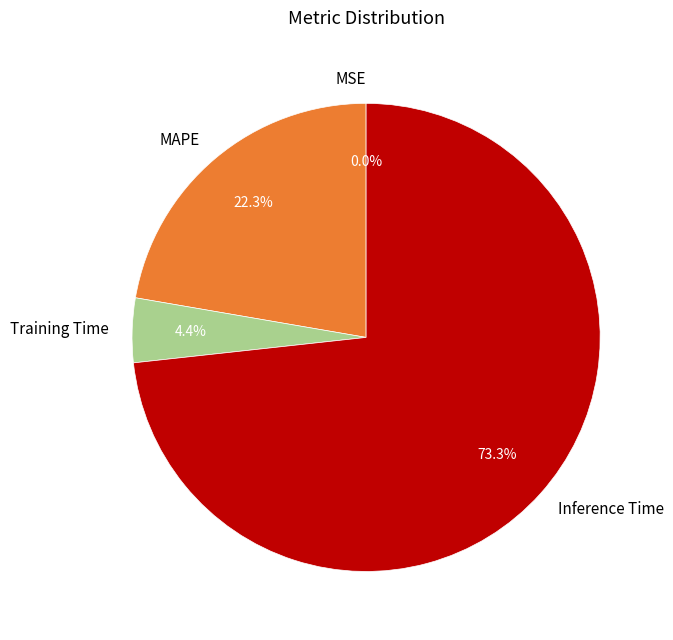

To the nearest percent, what is the difference between the largest and smallest slice percentages?

73%